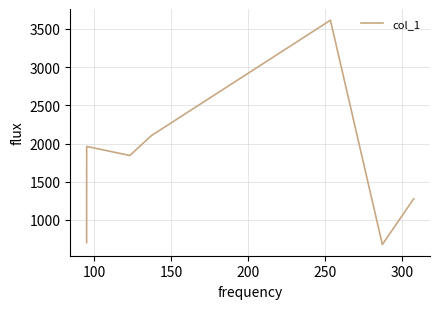

What is the average value?

1740.1